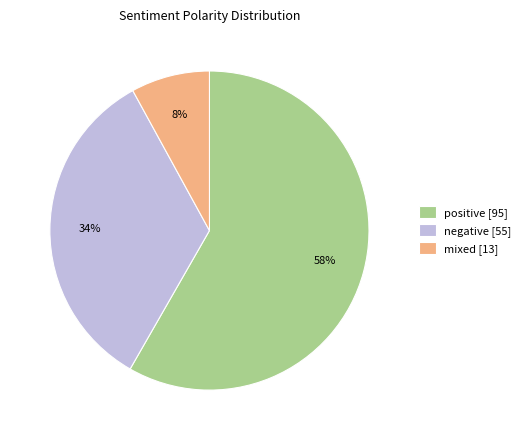

Which slice is the smallest?

mixed